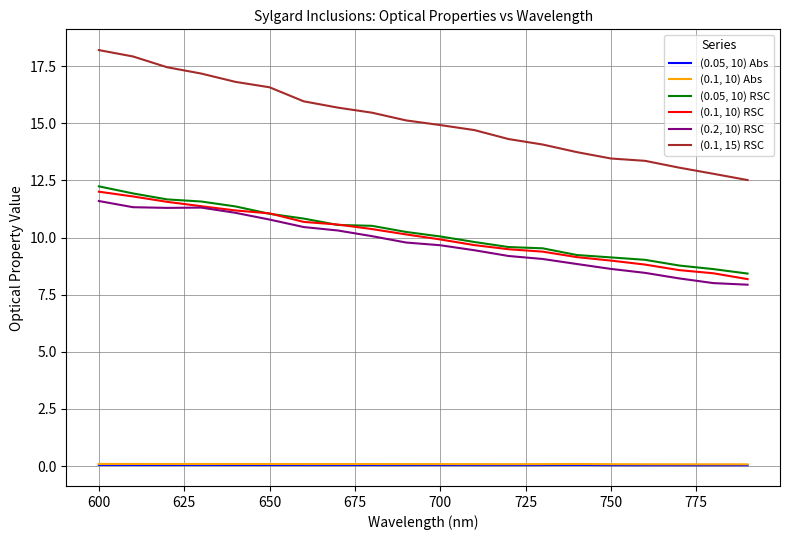

Which series has the largest range (max minus min)?

(0.1, 15) RSC